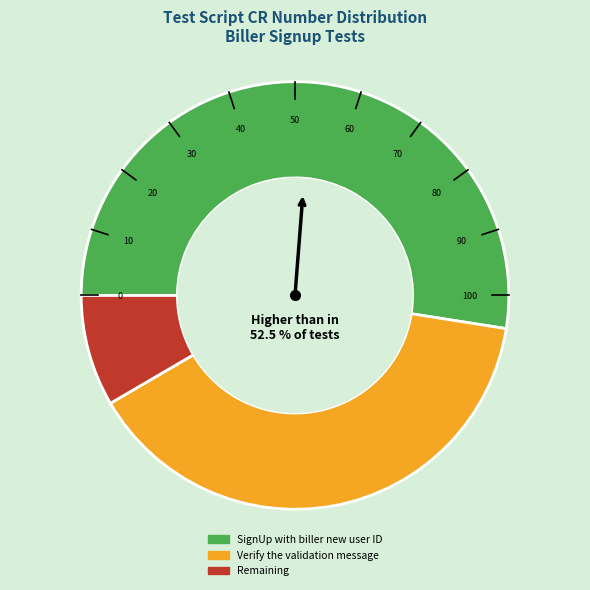

Which slice is the largest?

SignUp with biller new user ID